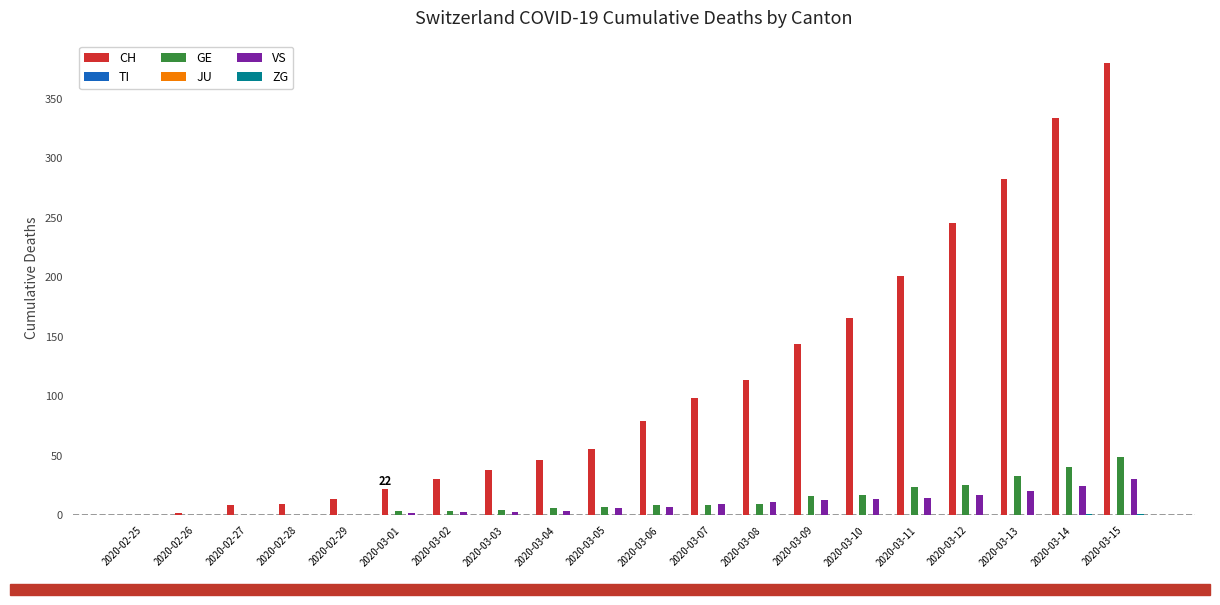

How many groups of bars are there?

20